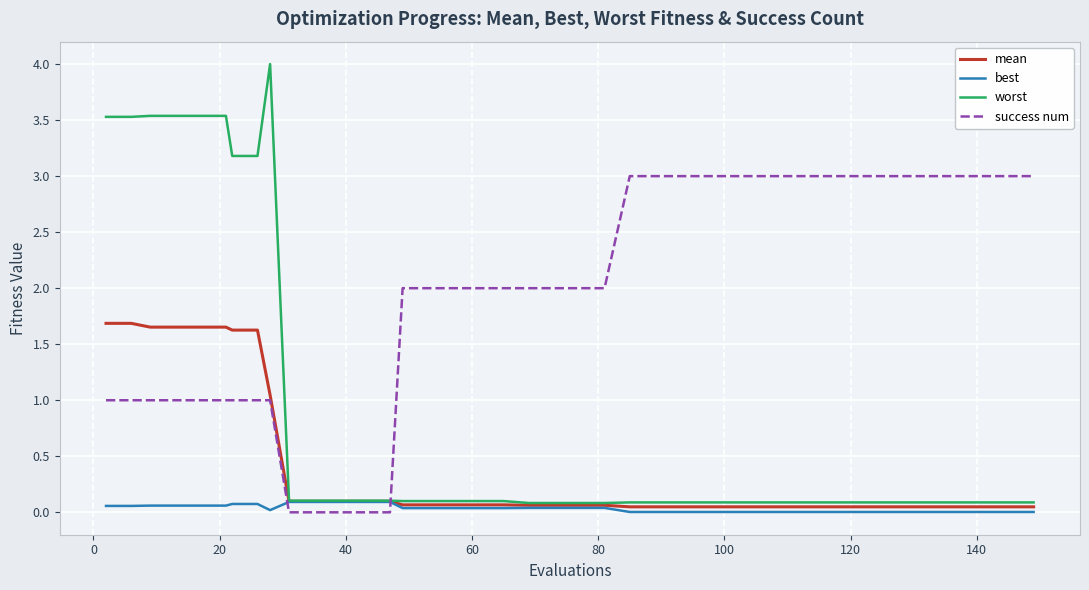

Which series has the widest spread of values?

worst